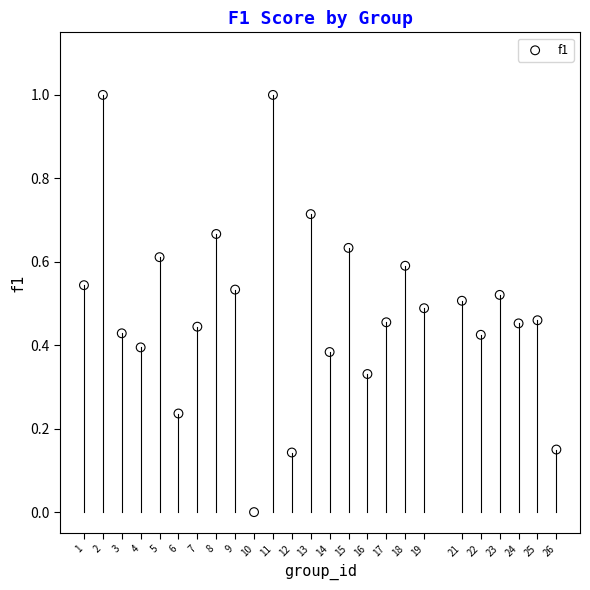

What is the range of Y values (max minus min)?

1.0